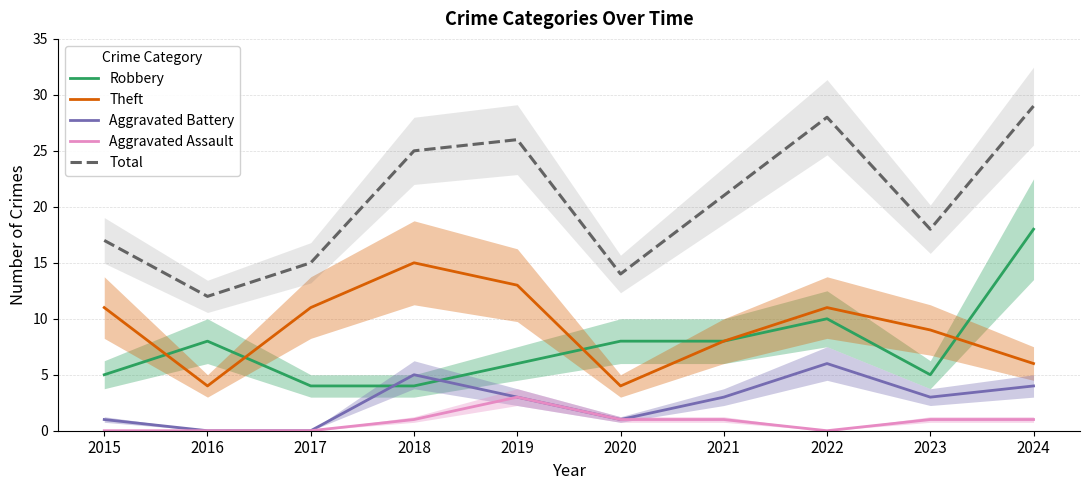

Rank the series at 2024 from highest to lowest value.

Total, Robbery, Theft, Aggravated Battery, Aggravated Assault